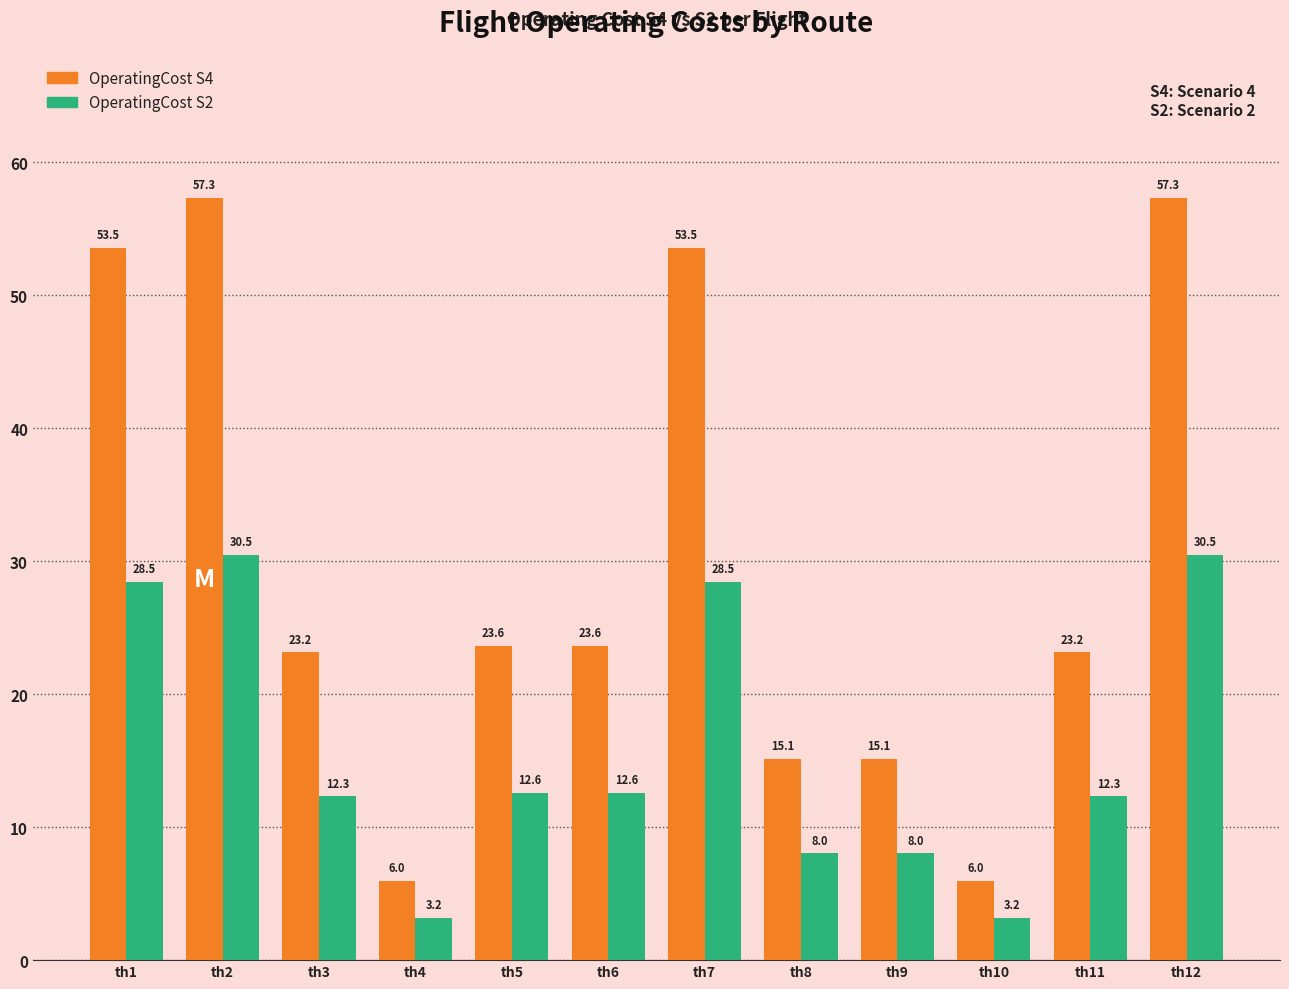

Which series has the largest total across all categories?

OperatingCost S4